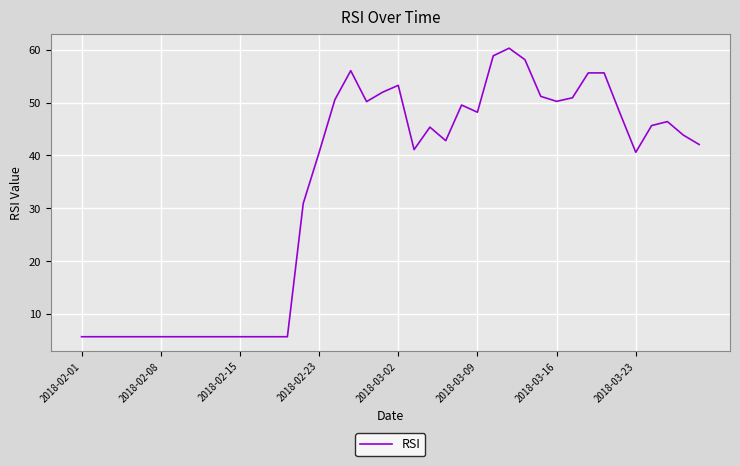

What is the difference between the maximum and minimum values?

54.6